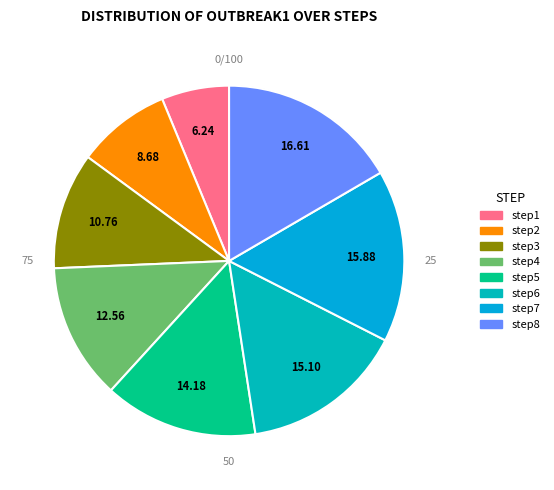

What percentage is NOT represented by step7?

84.1%